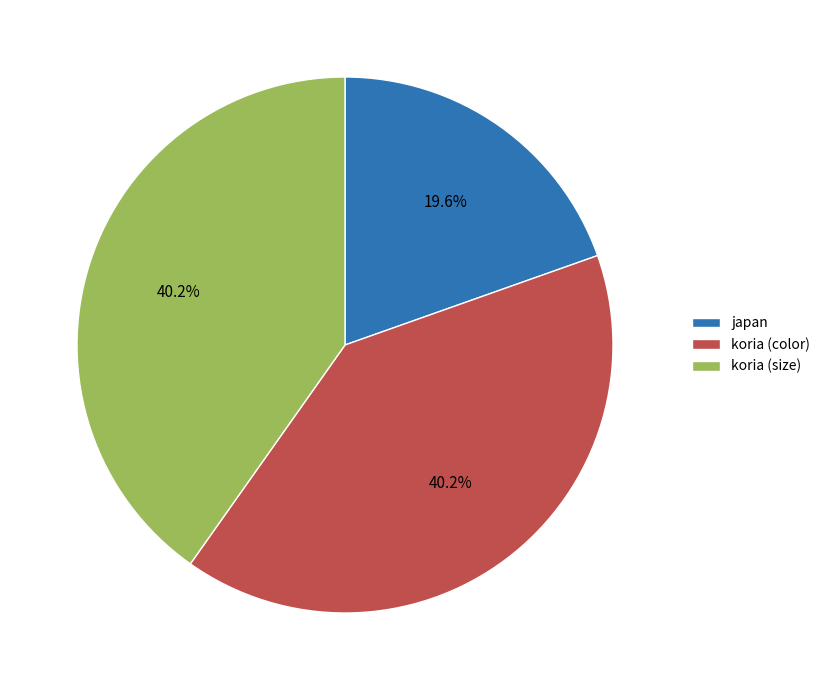

Is it true that koria (size) is 33% of the pie?

False